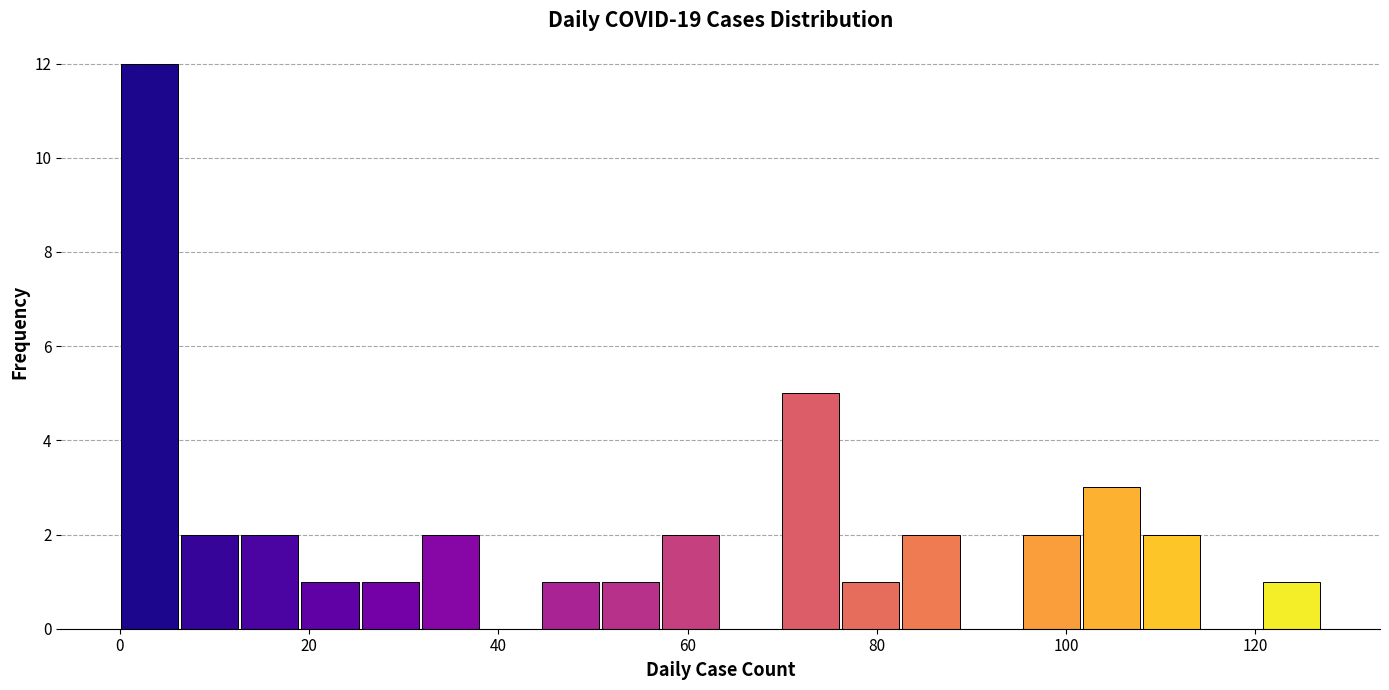

Read against the x-axis, roughly where is the centre of the tallest bar?

4